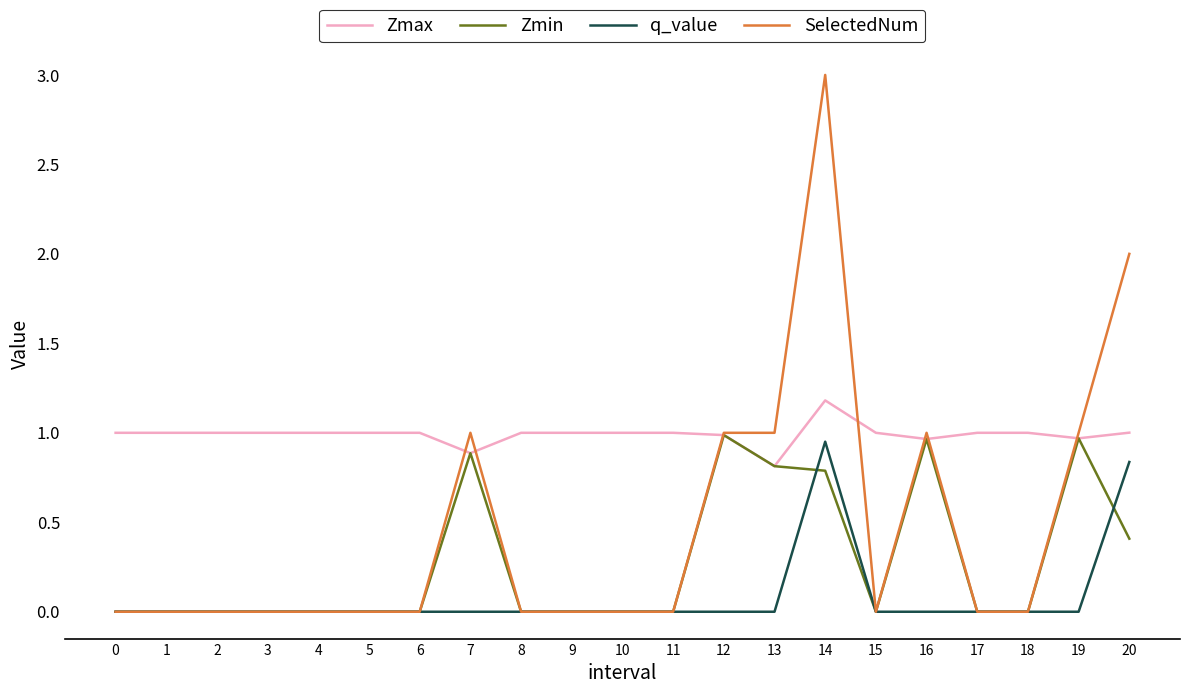

Count the number of categories in the chart.

21